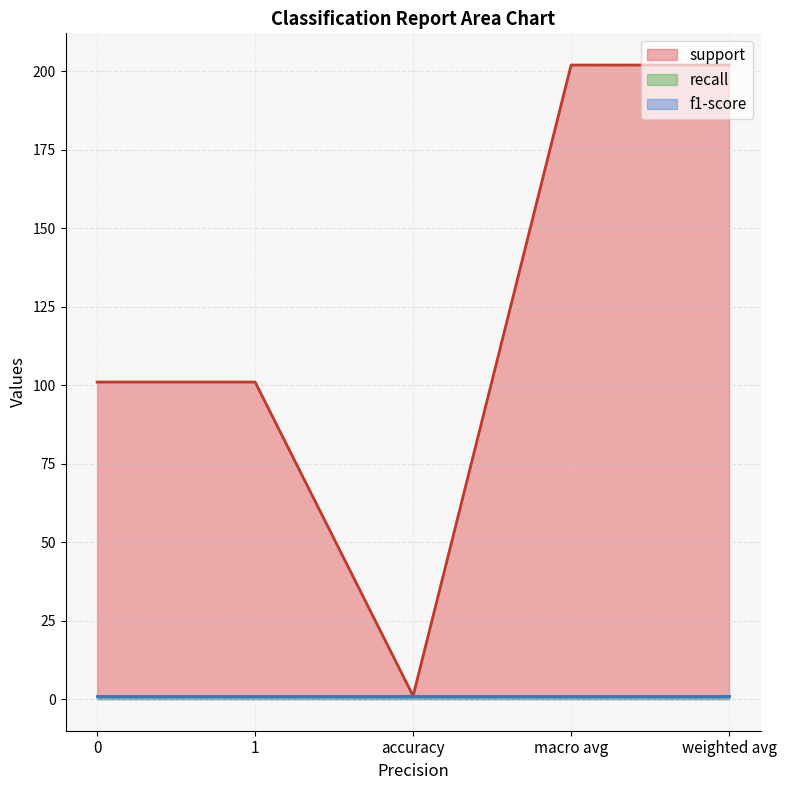

What are all the series names shown in the legend?

support, recall, f1-score